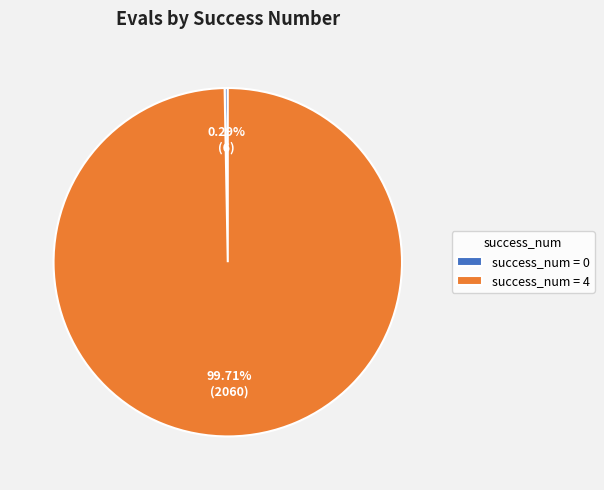

Is the sum of success_num = 0 and success_num = 4 greater than half?

Yes